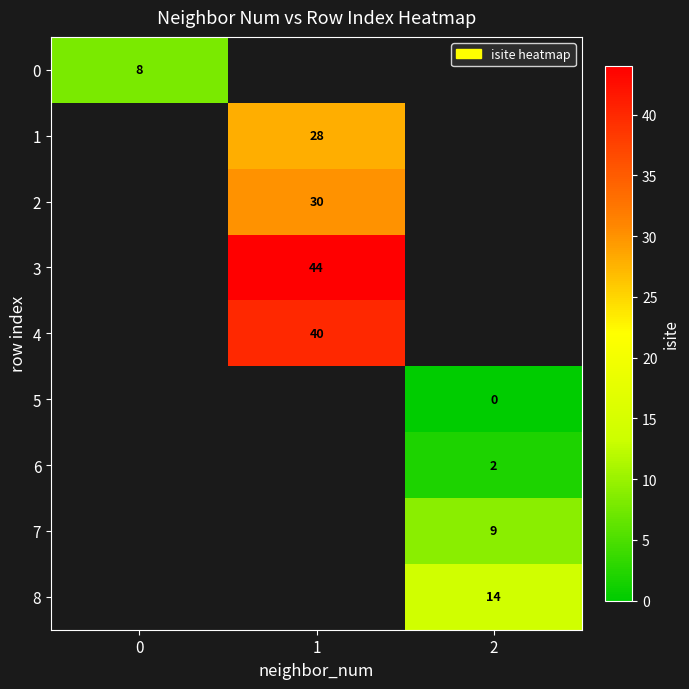

True or false: 0 has a value of 4 at 0.

False